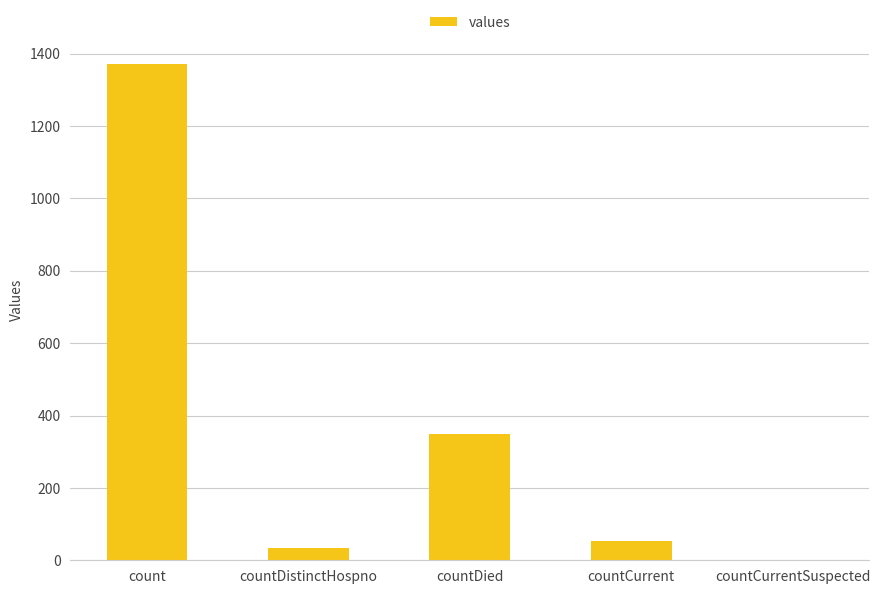

At which label does the data first exceed 52?

count